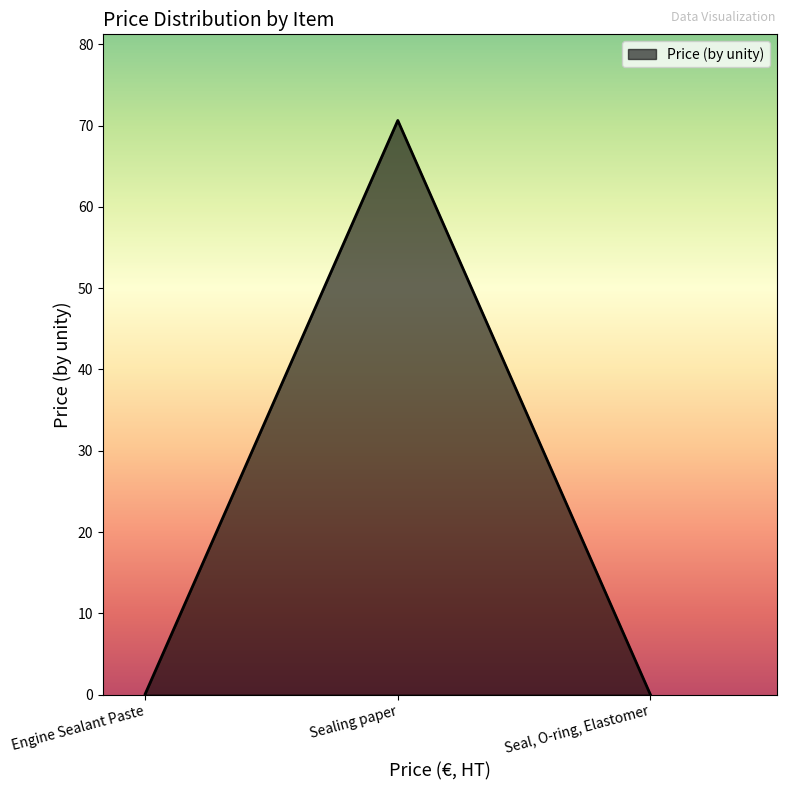

What position from the left is Sealing paper?

2